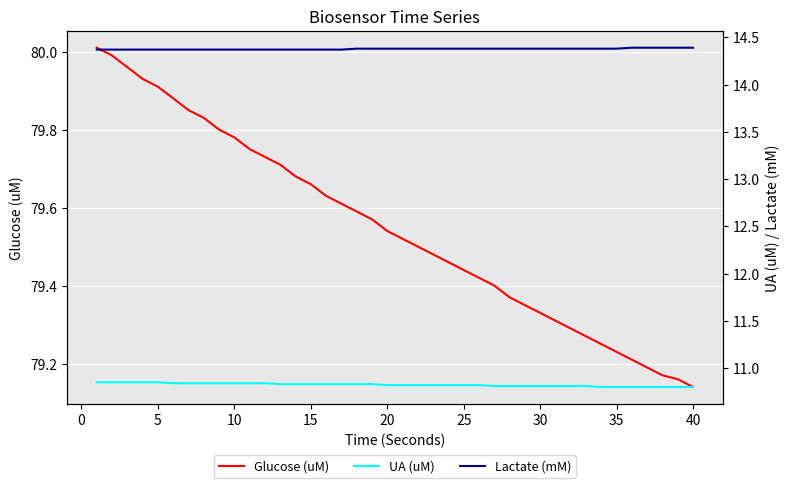

True or false: Lactate (mM) and UA (uM) intersect in this chart.

False